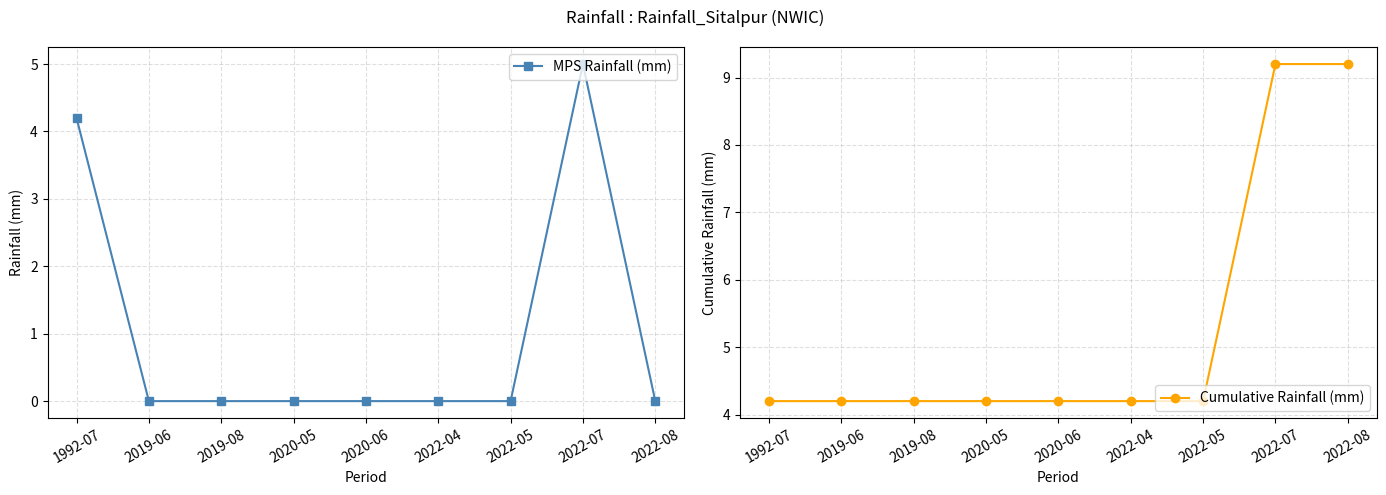

Reading left to right, what are all the values shown in this chart?

MPS Rainfall (mm): 1992-07=4.2	2019-06=0.0	2019-08=0.0	2020-05=0.0	2020-06=0.0	2022-04=0.0	2022-05=0.0	2022-07=5.0	2022-08=0.0
Cumulative Rainfall (mm): 1992-07=4.2	2019-06=4.2	2019-08=4.2	2020-05=4.2	2020-06=4.2	2022-04=4.2	2022-05=4.2	2022-07=9.2	2022-08=9.2